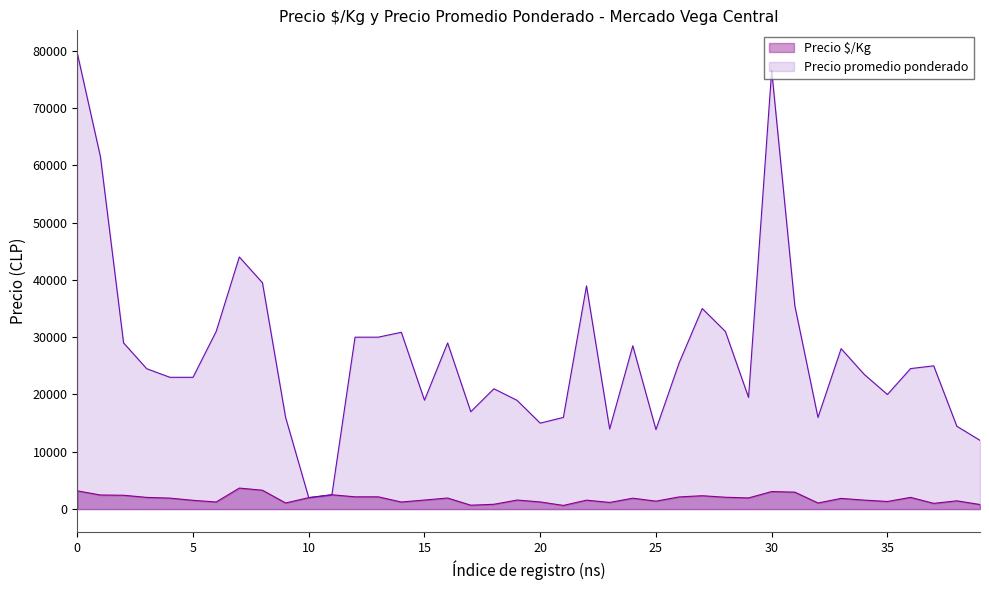

At 25, list the series in order from largest to smallest.

Precio promedio ponderado, Precio $/Kg